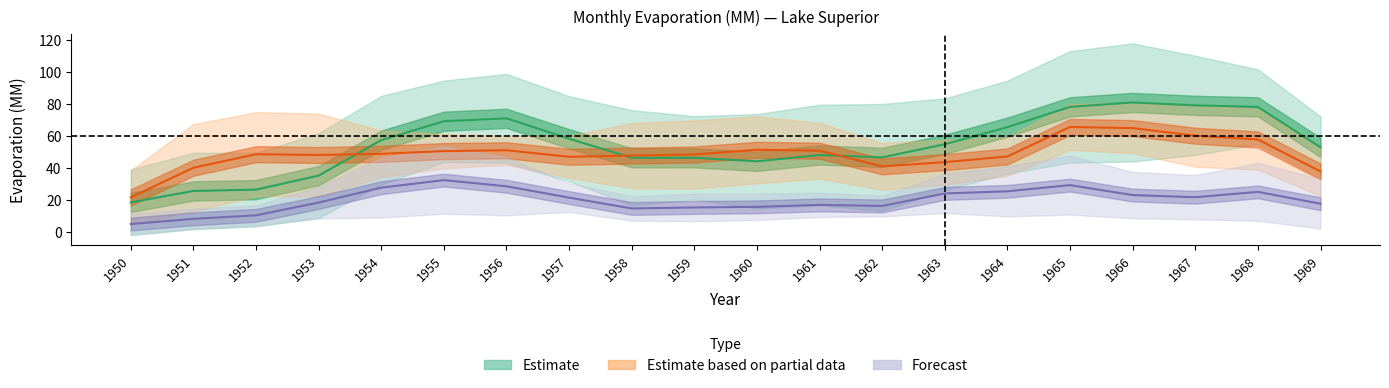

Count the number of categories in the chart.

20